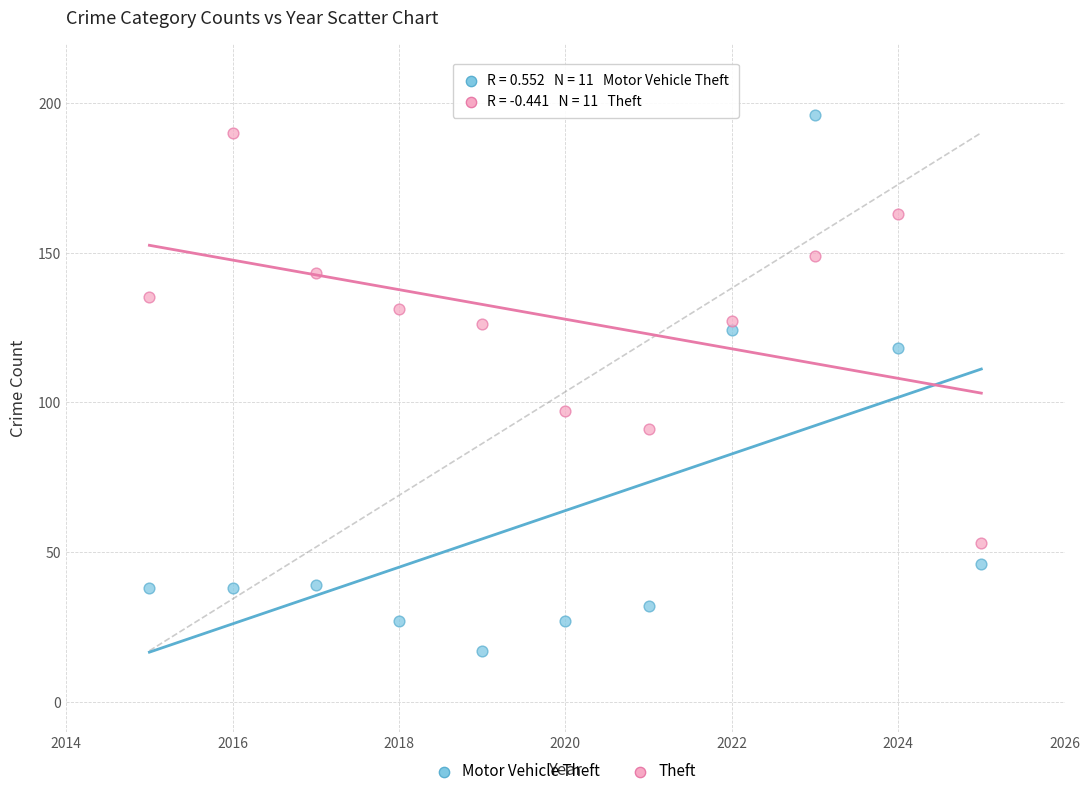

Which series contains the lowest Y value?

Motor Vehicle Theft